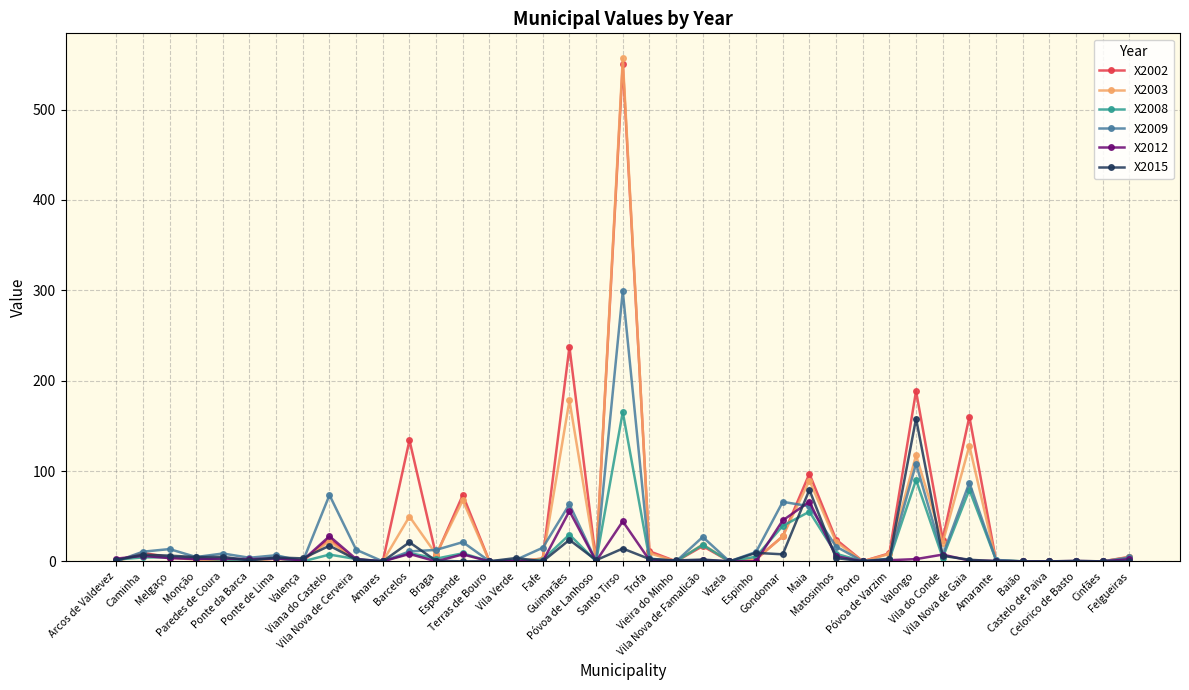

What is the sum of all X2015 values?

392.6